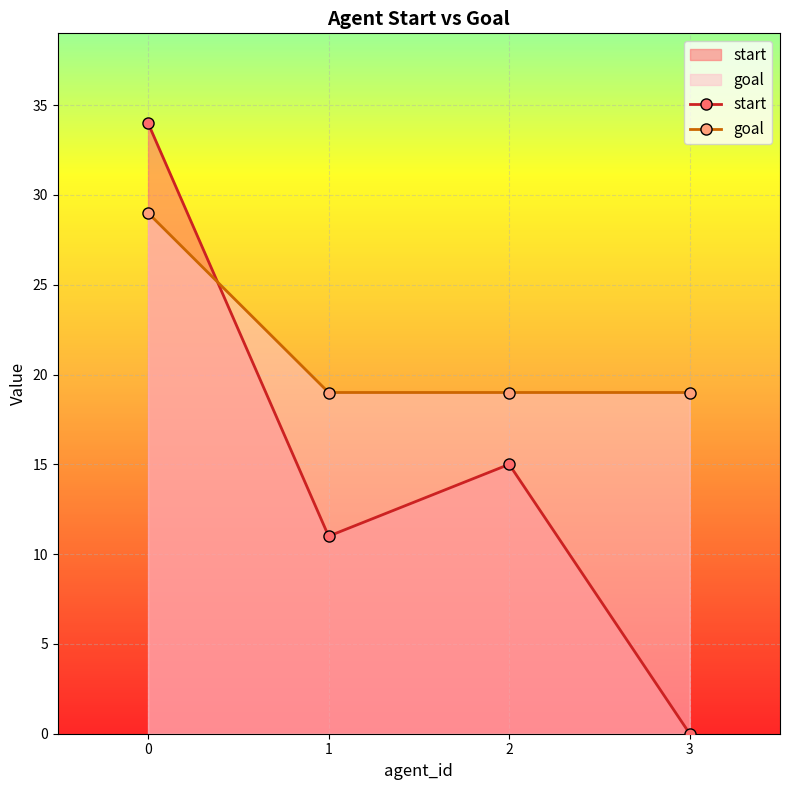

Which series has the largest range (max minus min)?

start